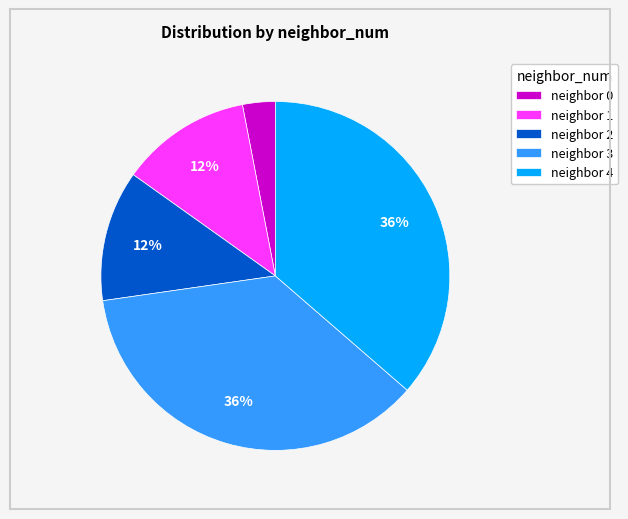

To the nearest percent, what percentage of the pie is neighbor 2?

12%